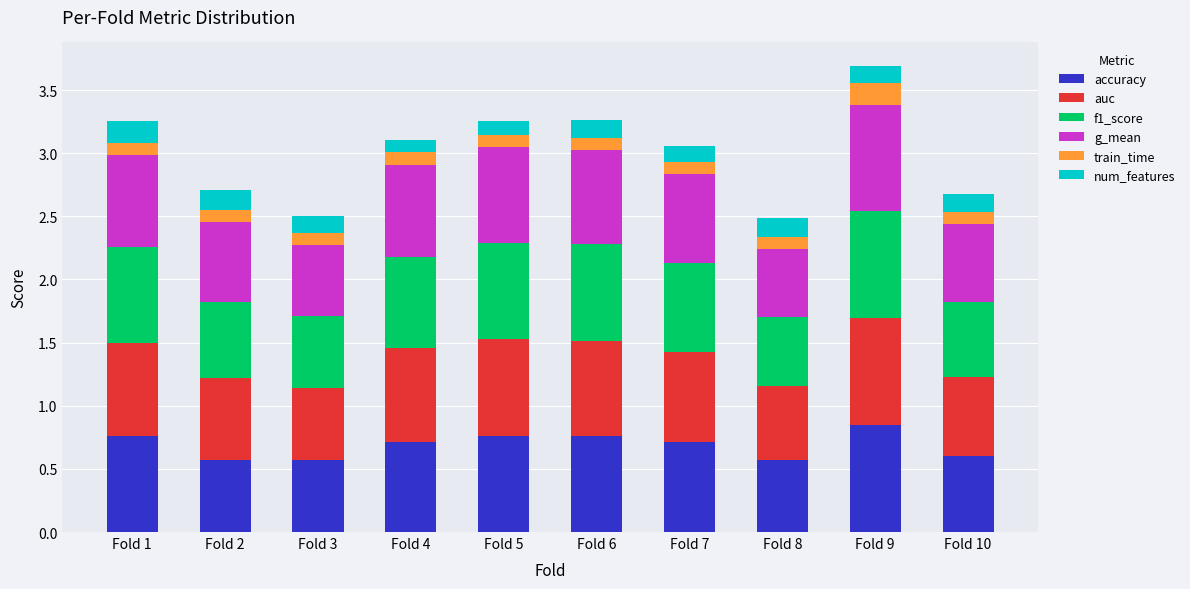

True or false: accuracy has a value of 0.8 at Fold 1.

True